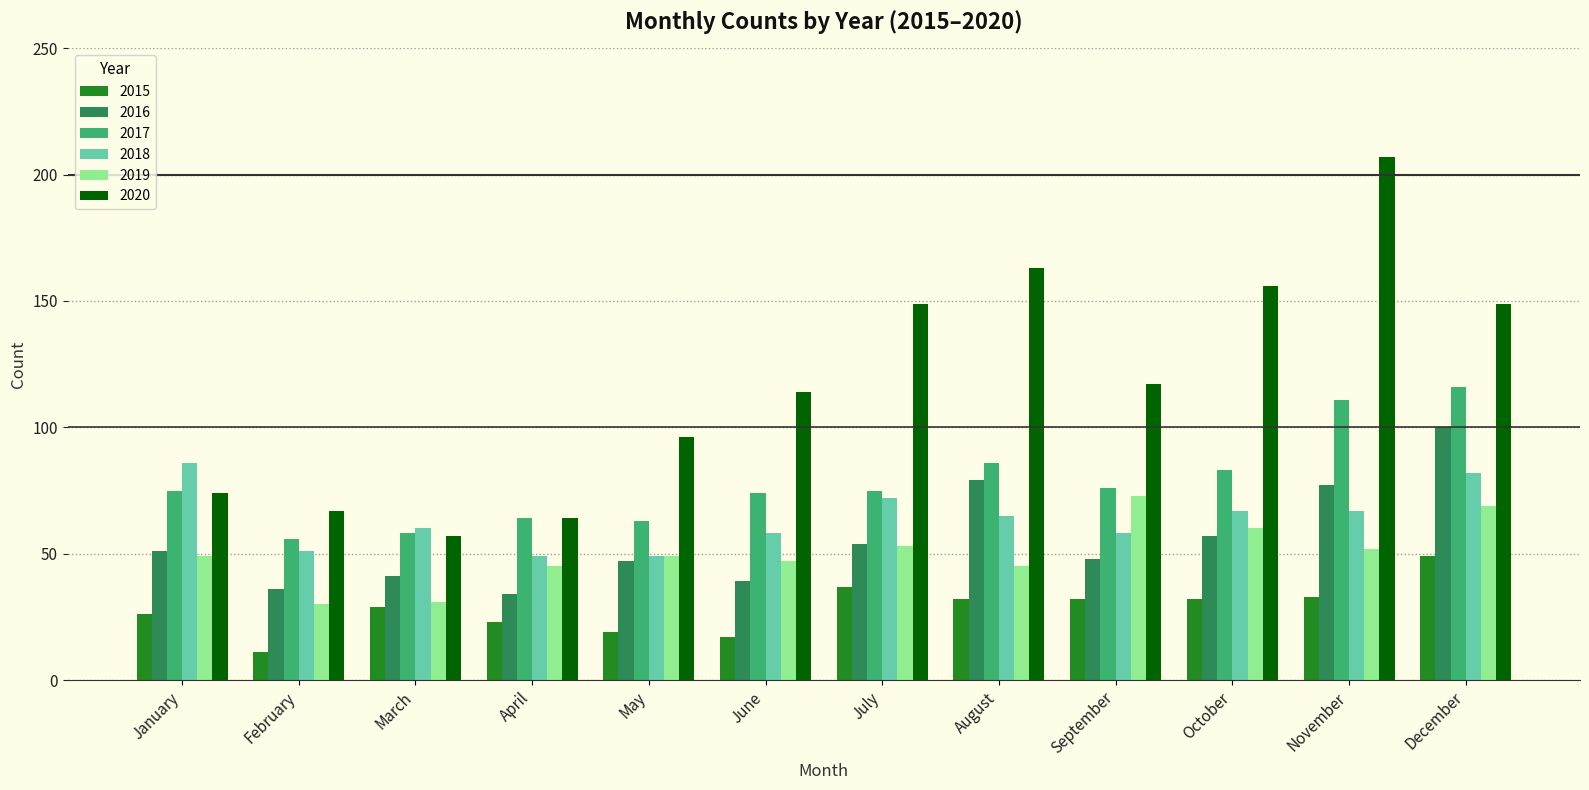

The value of 2015 at November is 53. True or false?

False